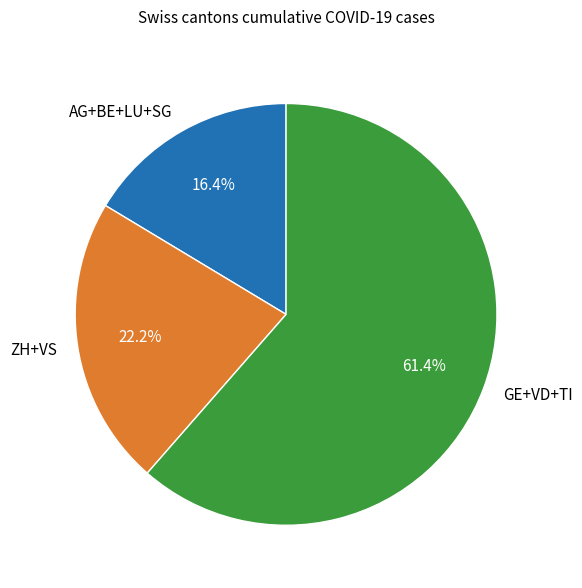

Rank the categories by value from lowest to highest.

AG+BE+LU+SG, ZH+VS, GE+VD+TI